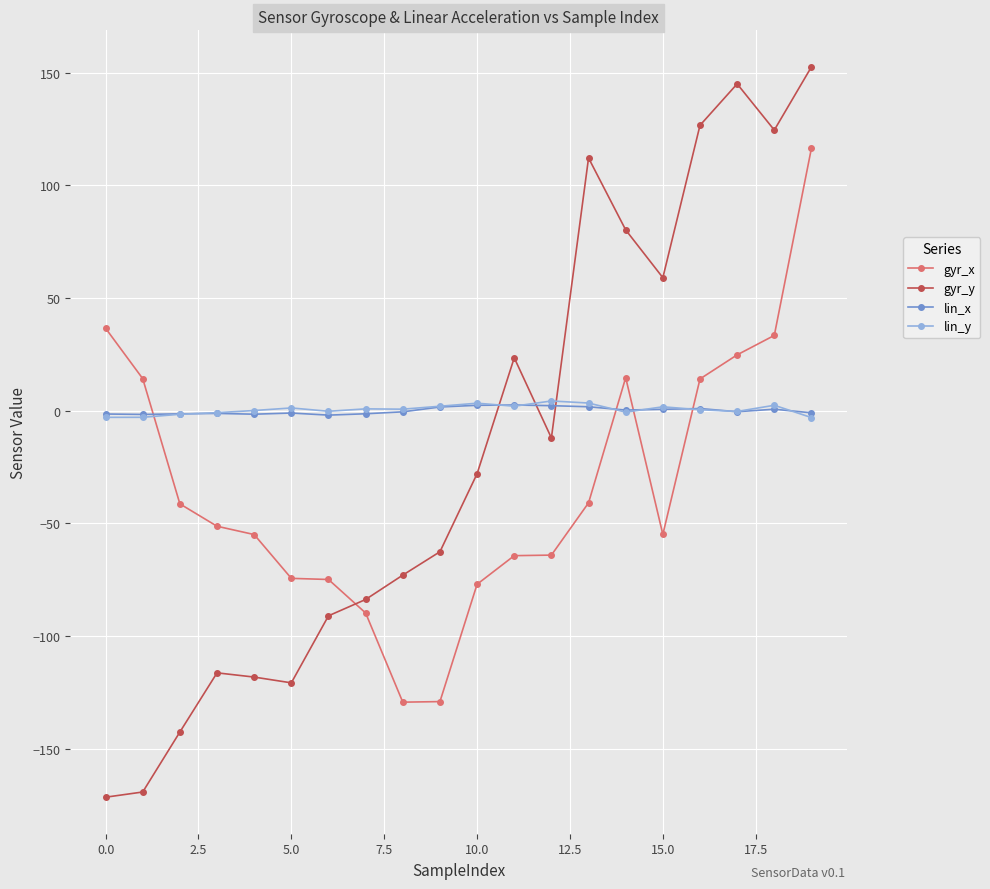

Which series has the widest spread of values?

gyr_y